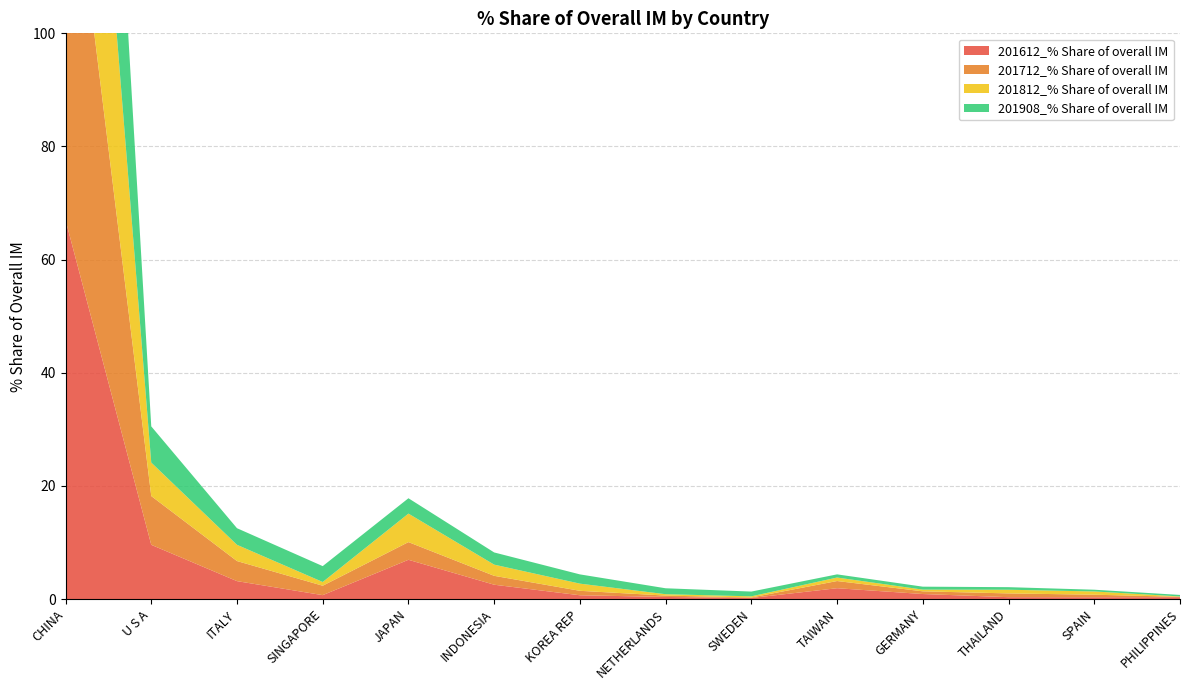

Reading left to right, what are all the values shown in this chart?

201612_% Share of overall IM: 67.0	9.6	3.2	0.7	7.0	2.5	0.7	0.4	0.2	1.9	0.9	0.3	0.3	0.3
201712_% Share of overall IM: 74.2	8.6	3.6	1.7	3.1	1.6	0.8	0.2	0.1	1.3	0.5	0.7	0.5	0.1
201812_% Share of overall IM: 71.0	5.9	2.9	0.7	5.0	2.0	1.3	0.2	0.2	0.6	0.3	0.6	0.6	0.1
201908_% Share of overall IM: 76.2	6.4	2.9	2.8	2.7	2.2	1.6	1.0	0.8	0.6	0.5	0.5	0.3	0.3